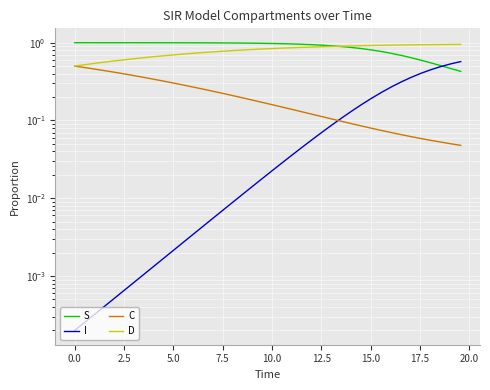

Which series has the largest range (max minus min)?

I